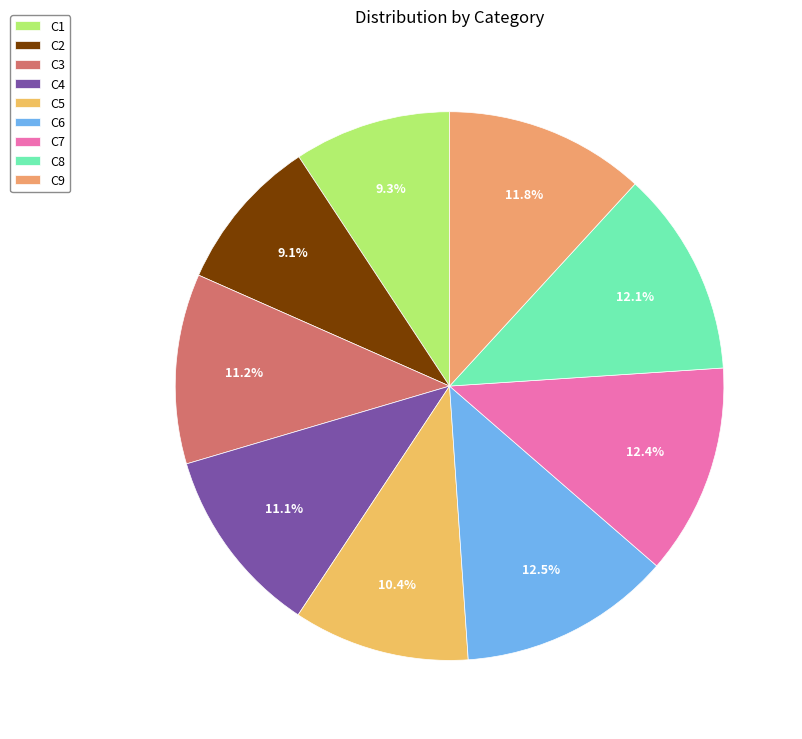

How many slices are in this pie chart?

9